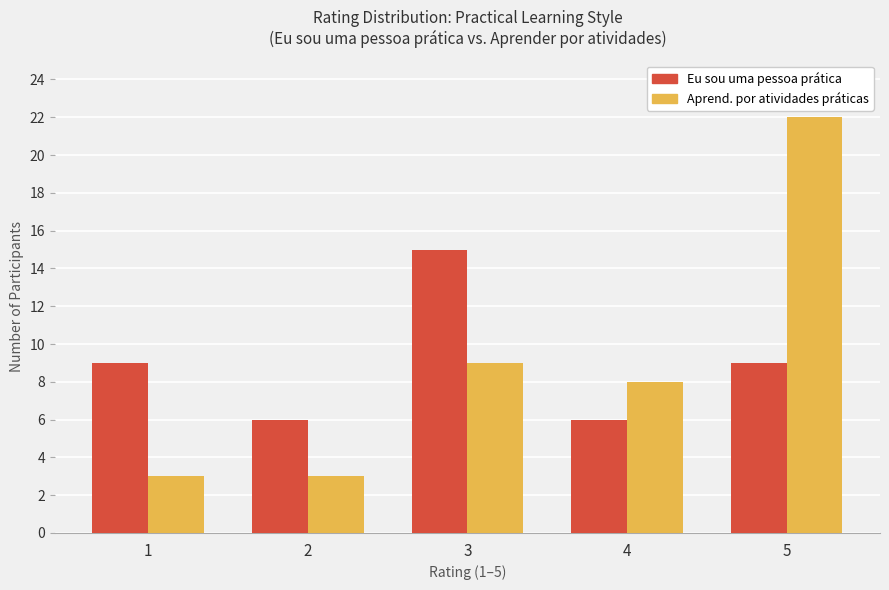

The value of Eu sou uma pessoa prática at 4 is 6. True or false?

True